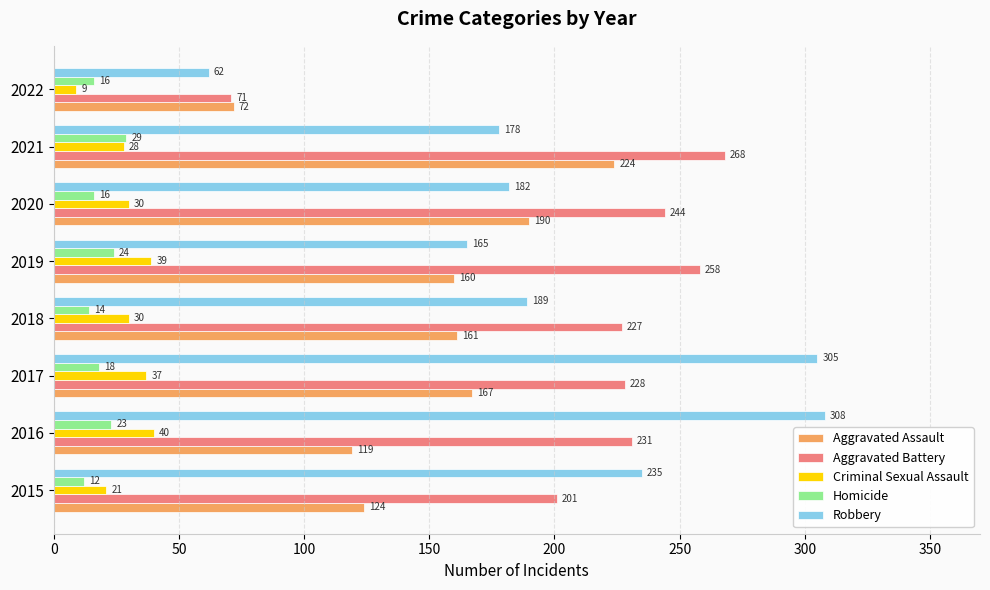

What is the difference between the highest and lowest values at 2017?

287